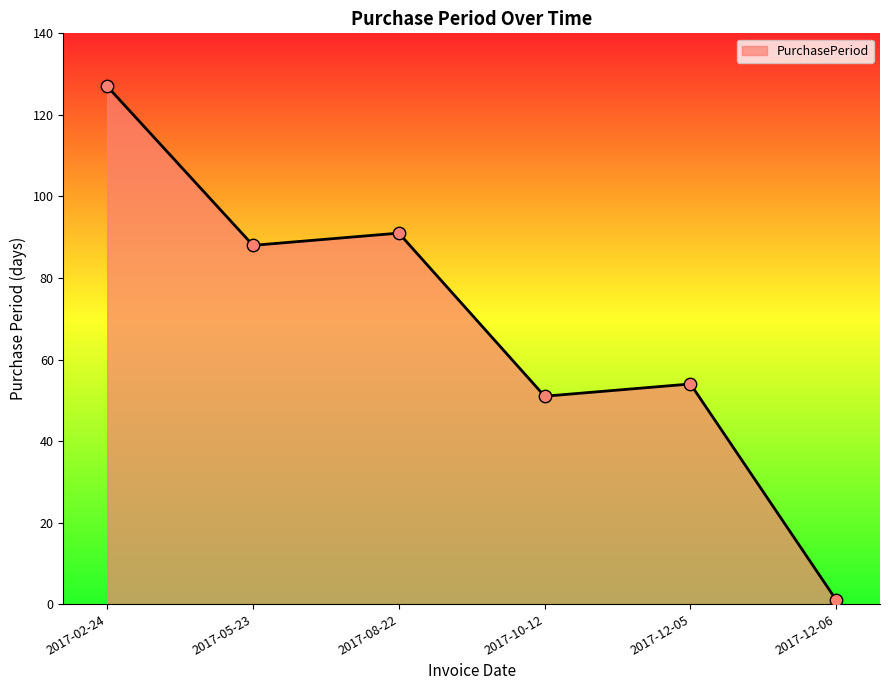

What is the change in value from 2017-02-24 to 2017-12-05?

-73